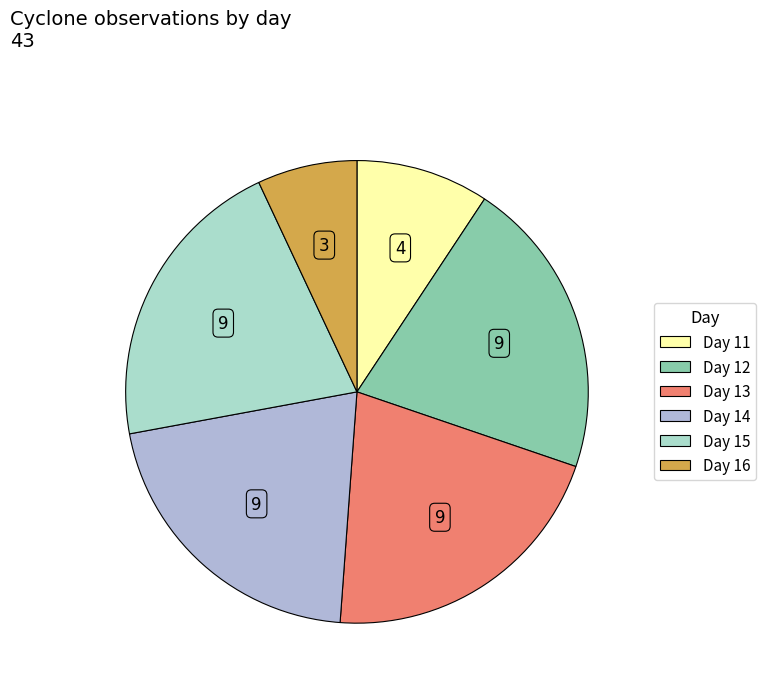

What is the smallest slice in the pie chart?

Day 16